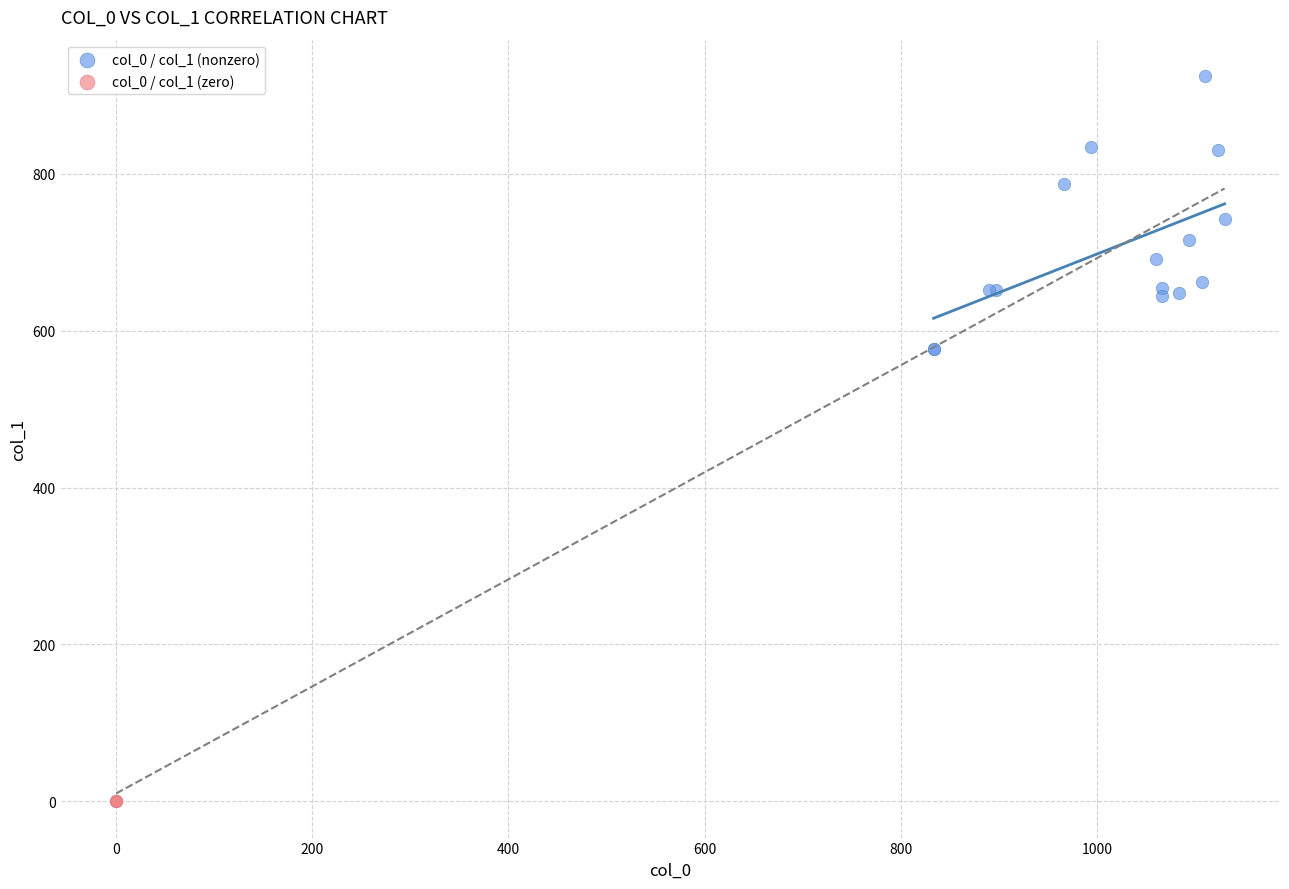

Which series reaches the minimum Y coordinate?

col_0 / col_1 (zero)